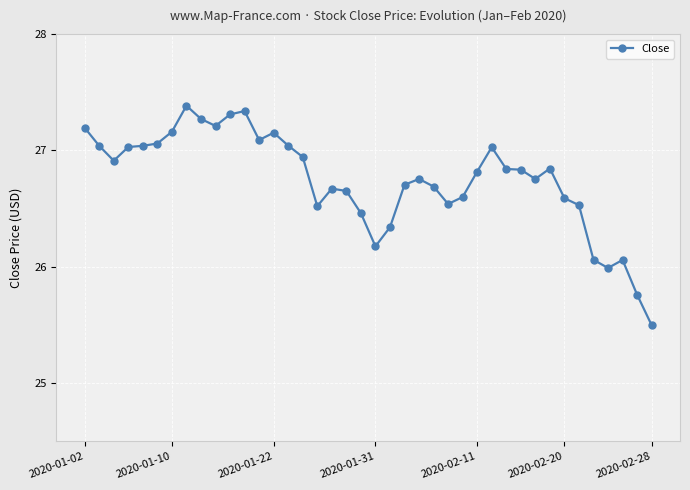

What is the maximum value shown in the chart?

27.4